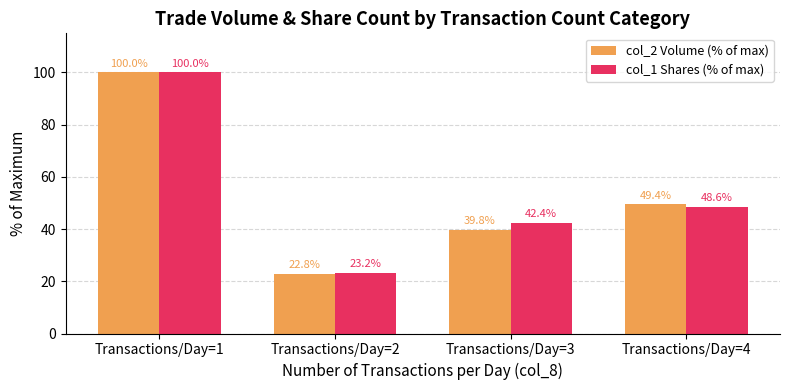

The value of col_1 Shares (% of max) at Transactions/Day=2 is 23.2. True or false?

True